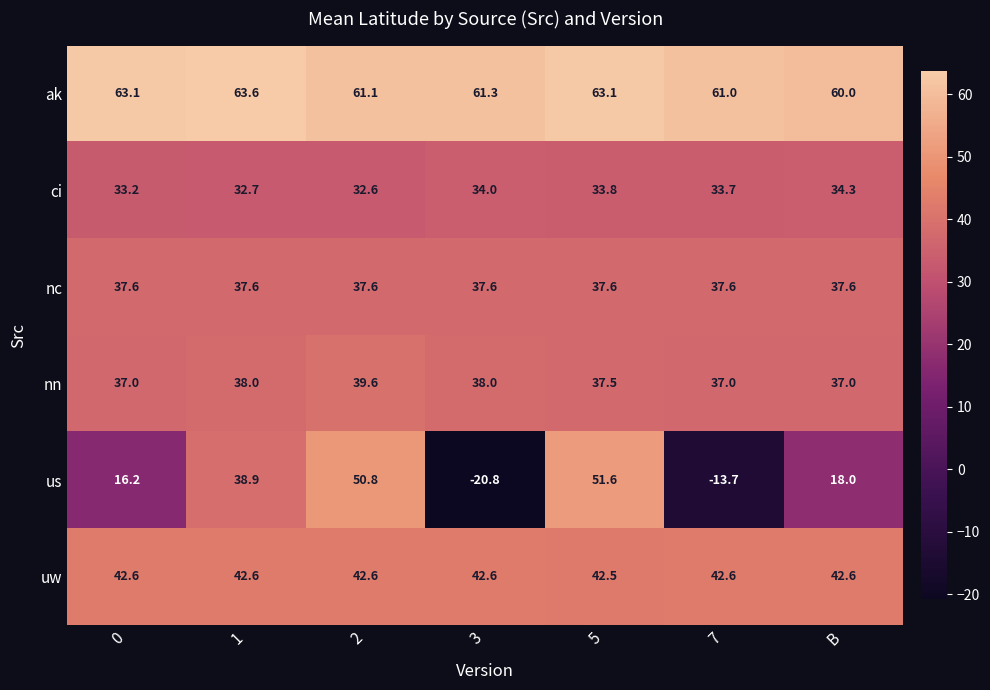

What is the average value of the ci series?

33.5